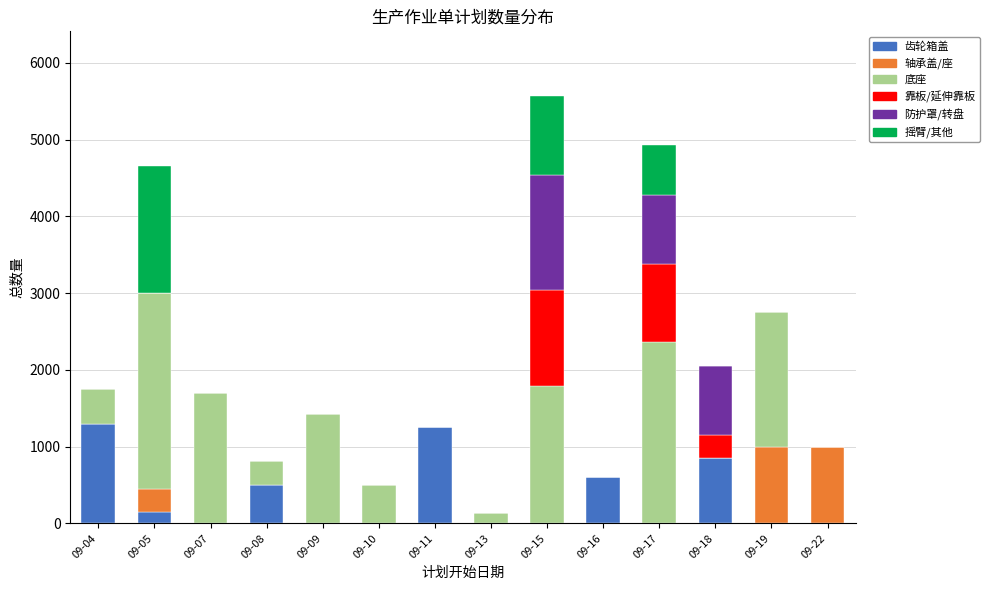

The value of 齿轮箱盖 at 09-13 is 567. True or false?

False